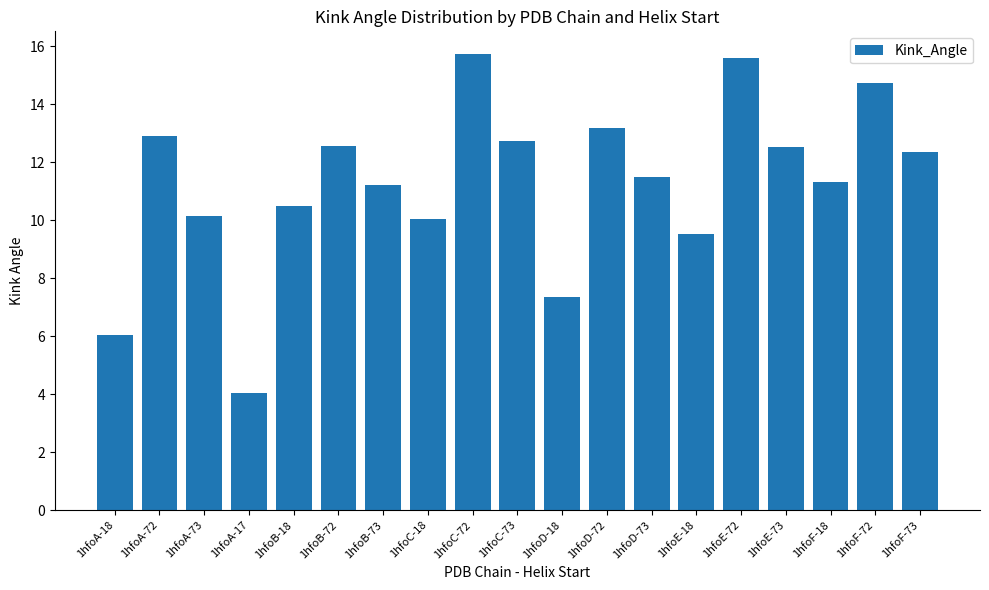

Are the bars horizontal?

No